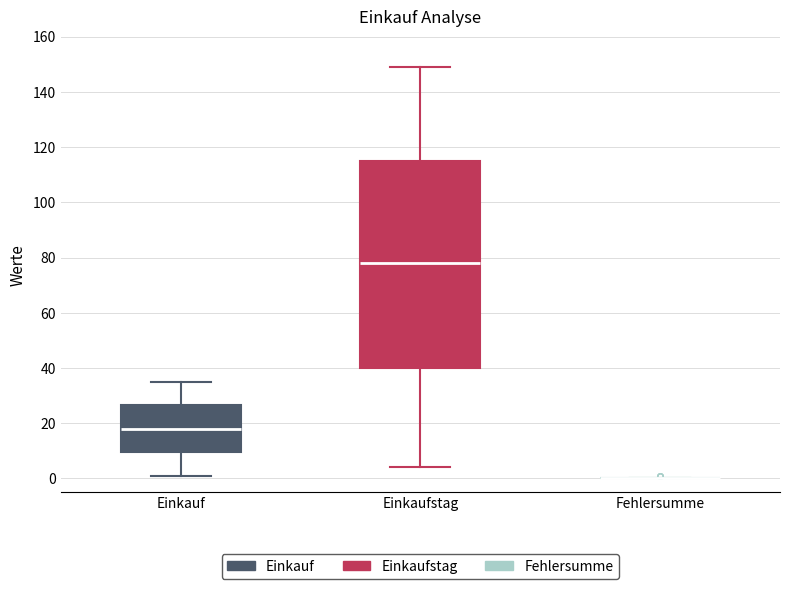

Reading left to right, read every box against the y-axis: the position of its median line, the range the box covers, and the ends of its whiskers. The values are not printed on the chart, so give them approximately, as read against the axis.

Einkauf: median 18, box 10 to 26, whiskers 2 to 36
Einkaufstag: median 78, box 40 to 116, whiskers 4 to 150
Fehlersumme: box collapsed to a line at 0, whiskers 0 to 0